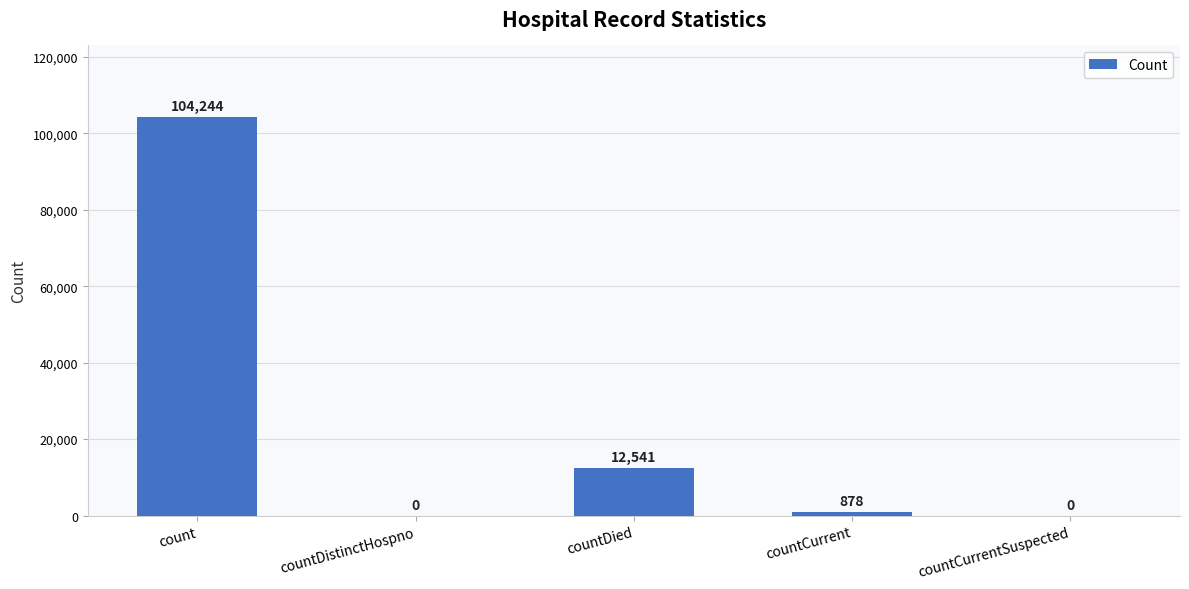

The chart shows a value of 0 at countDistinctHospno. True or false?

True